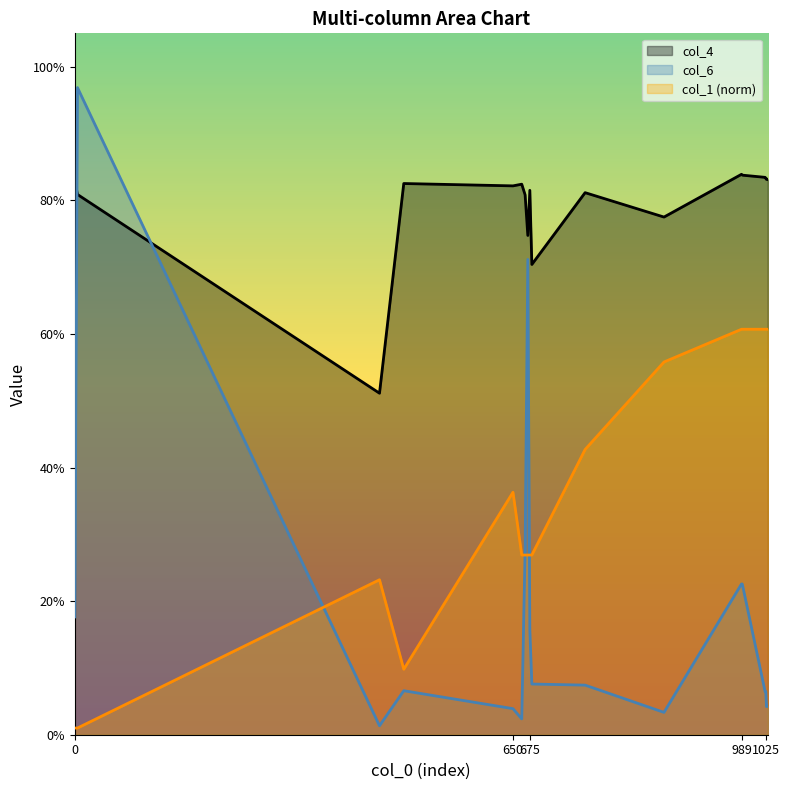

Does the chart display data point markers on the line(s)?

No